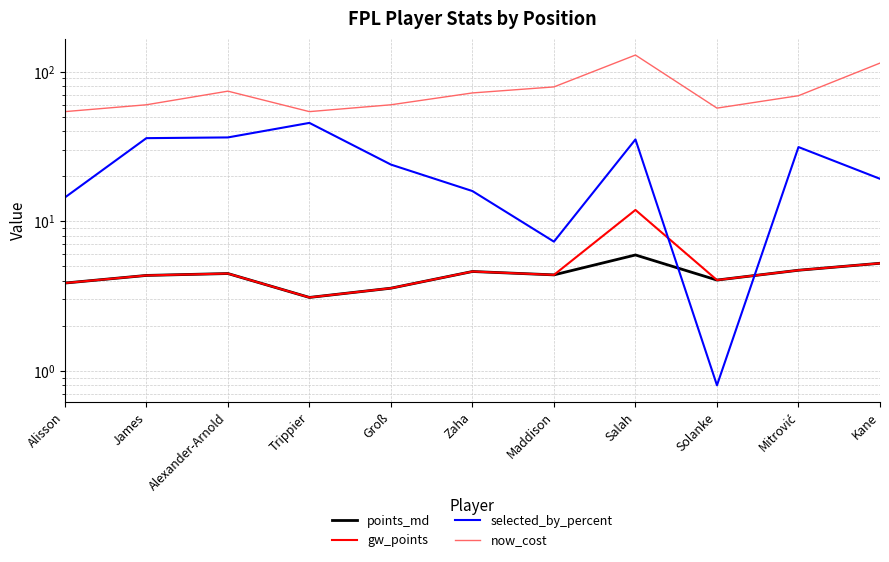

How many lines are shown in the chart?

4